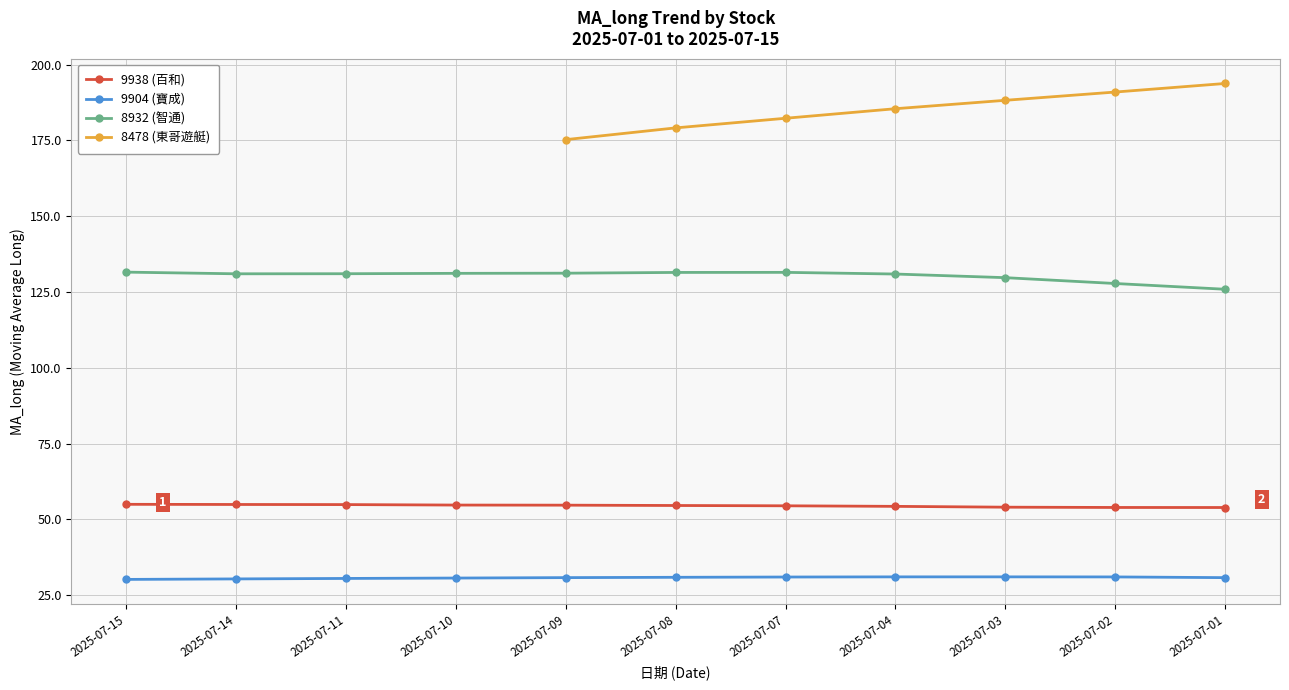

What is the value of the 9904 (寶成) point at the 7th from the left?

30.9